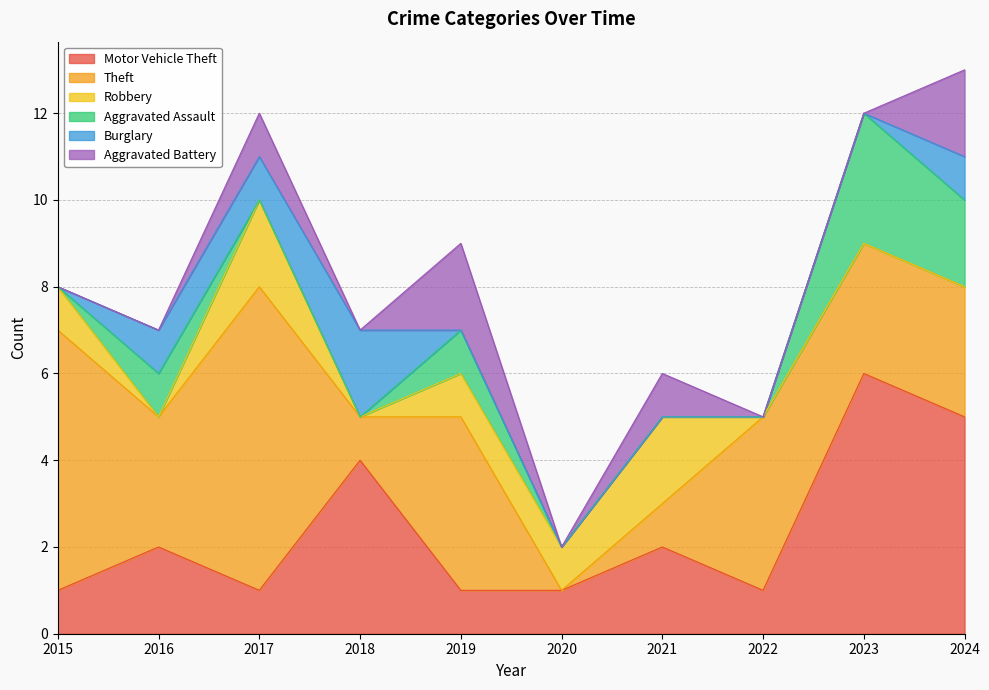

Between 2017 and 2024, which is larger?

2024